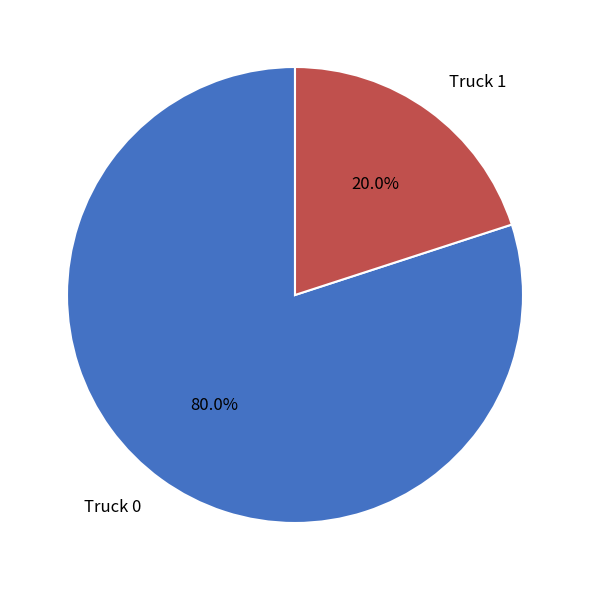

The Truck 1 slice represents 14% of the pie. True or false?

False